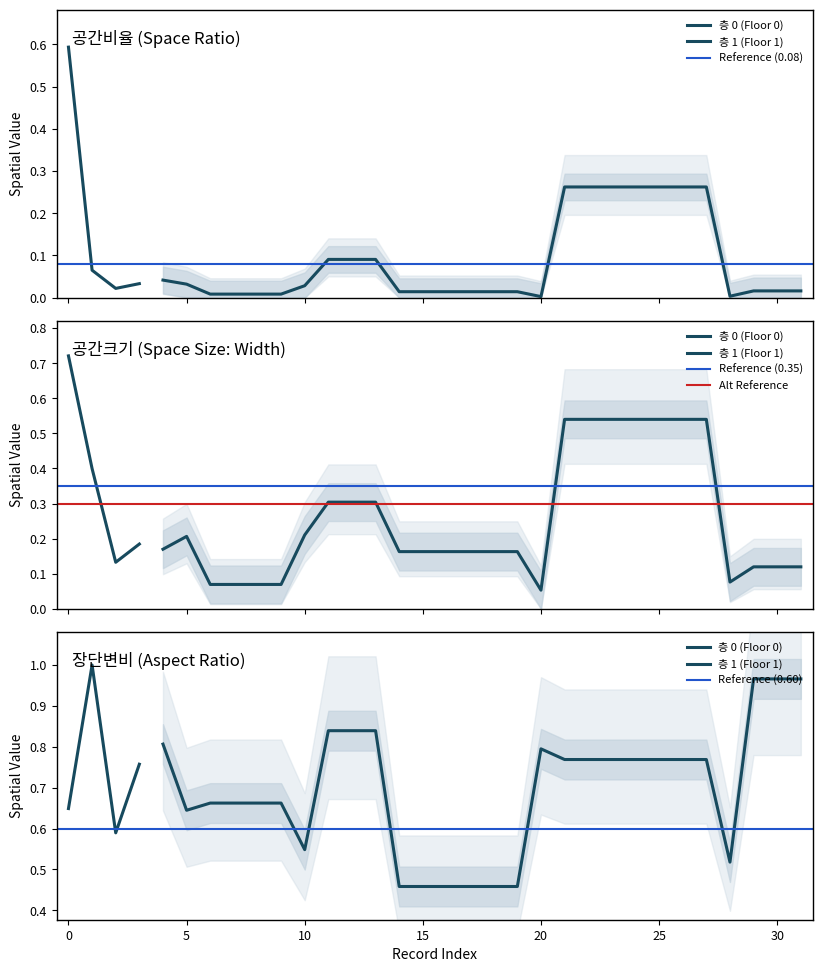

Is it true that 장단변비 equals 0.8 at 3?

True